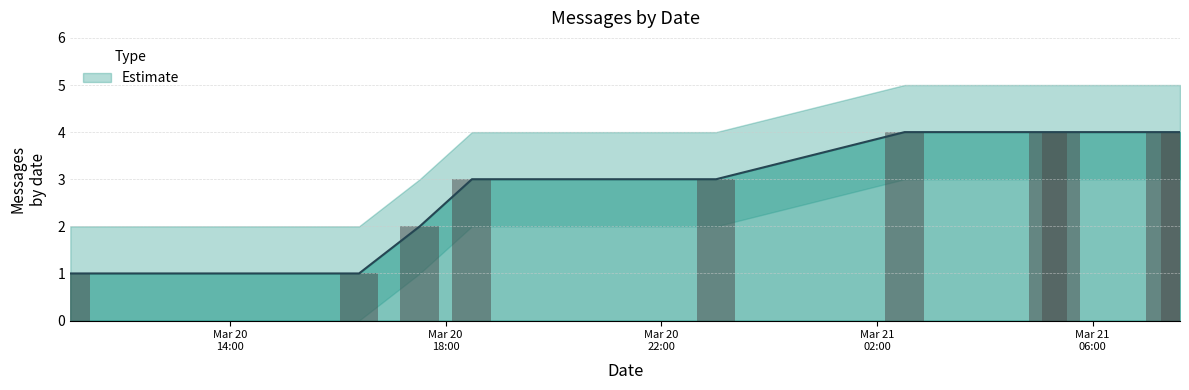

Reading left to right, list all the values displayed in this chart.

1	1	2	3	3	4	4	4	4	4